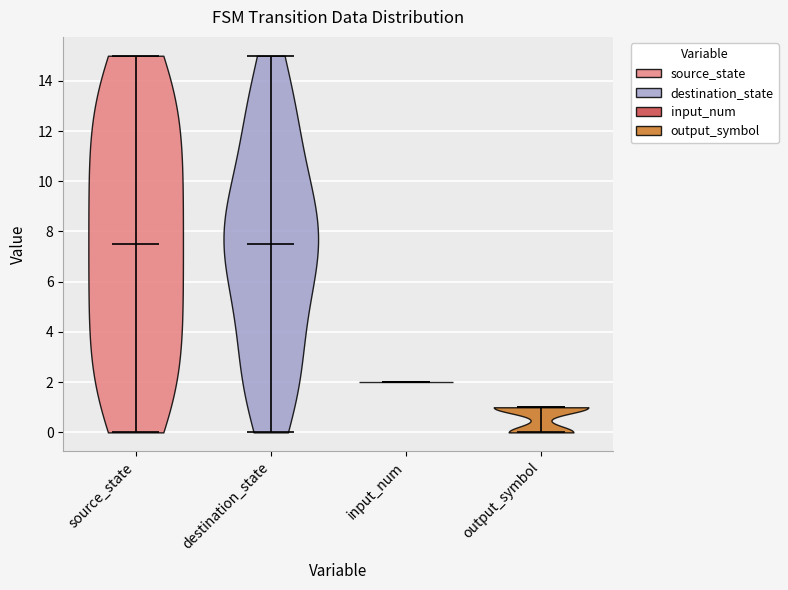

Where does the median line of the violin for destination_state sit on the y-axis? The values are not printed on the chart, so give them approximately, as read against the axis.

7.6